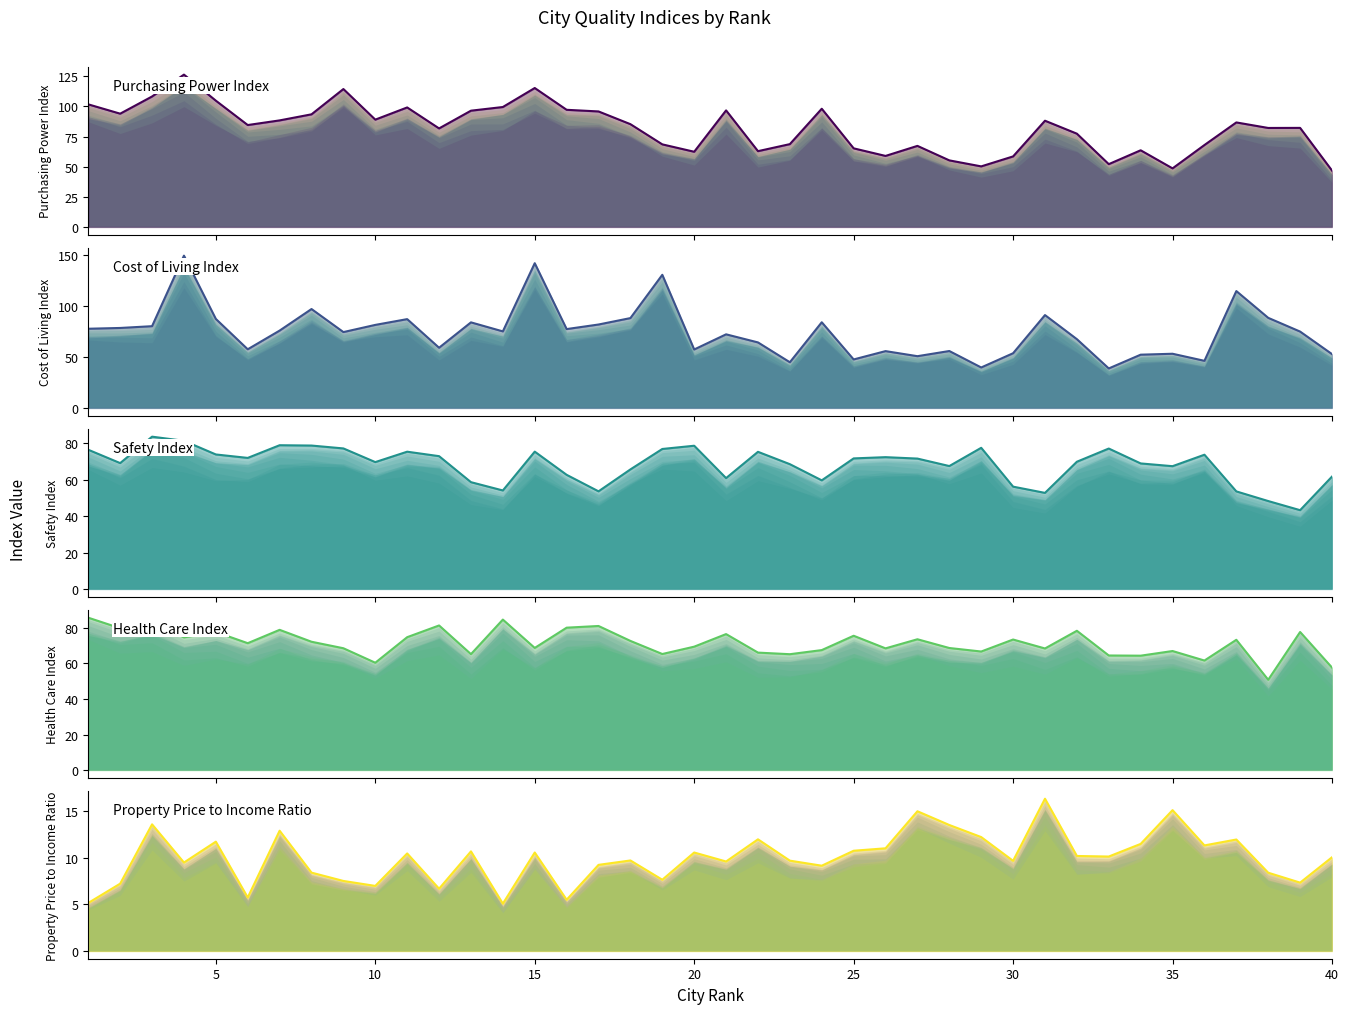

Count the number of categories in the chart.

40